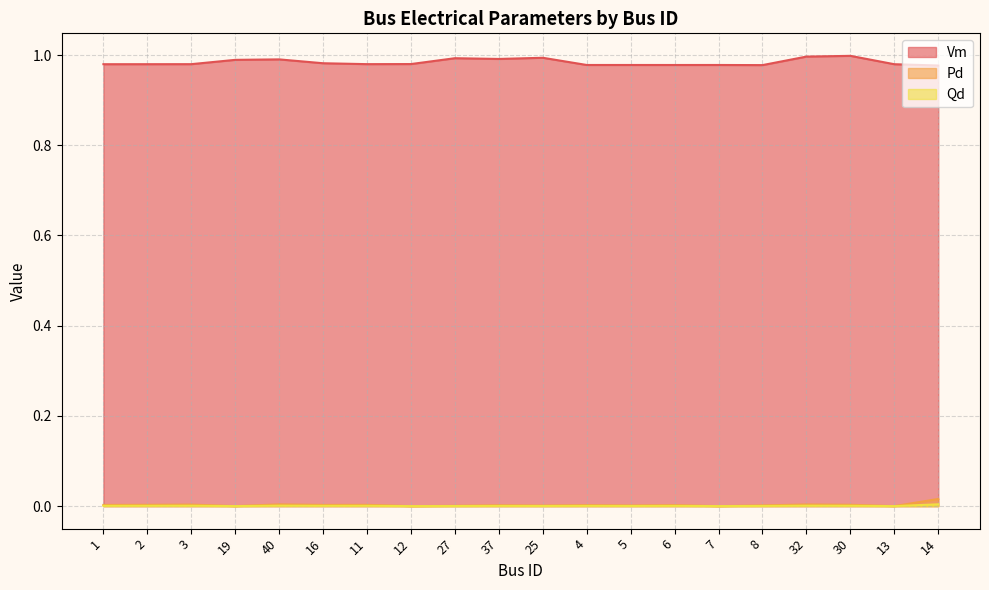

The Pd series shows 0.0 at 25. True or false?

True